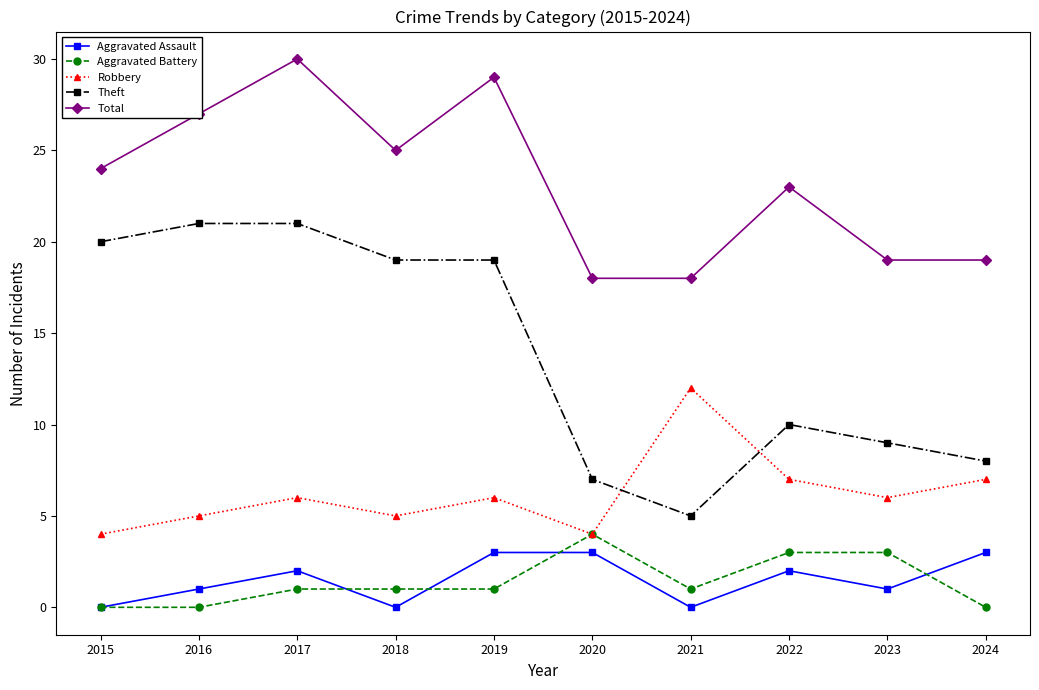

What is the average value of the Aggravated Battery series?

1